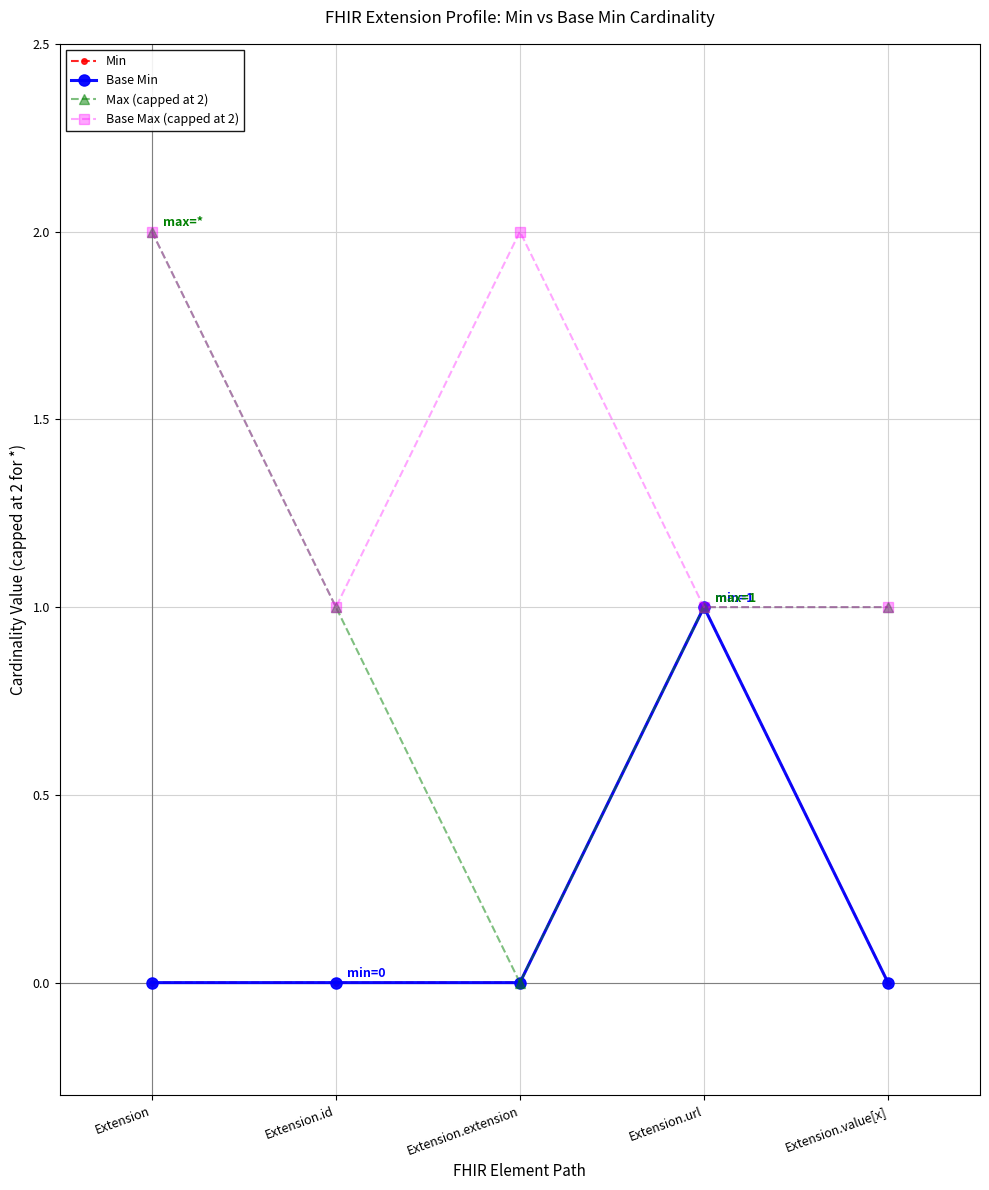

Which series has the largest total across all categories?

Base Max (capped at 2)